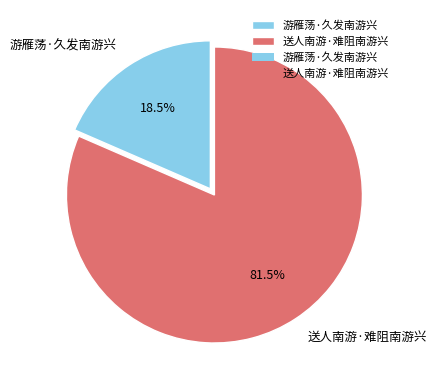

Rank the categories by value from highest to lowest.

送人南游·难阻南游兴, 游雁荡·久发南游兴